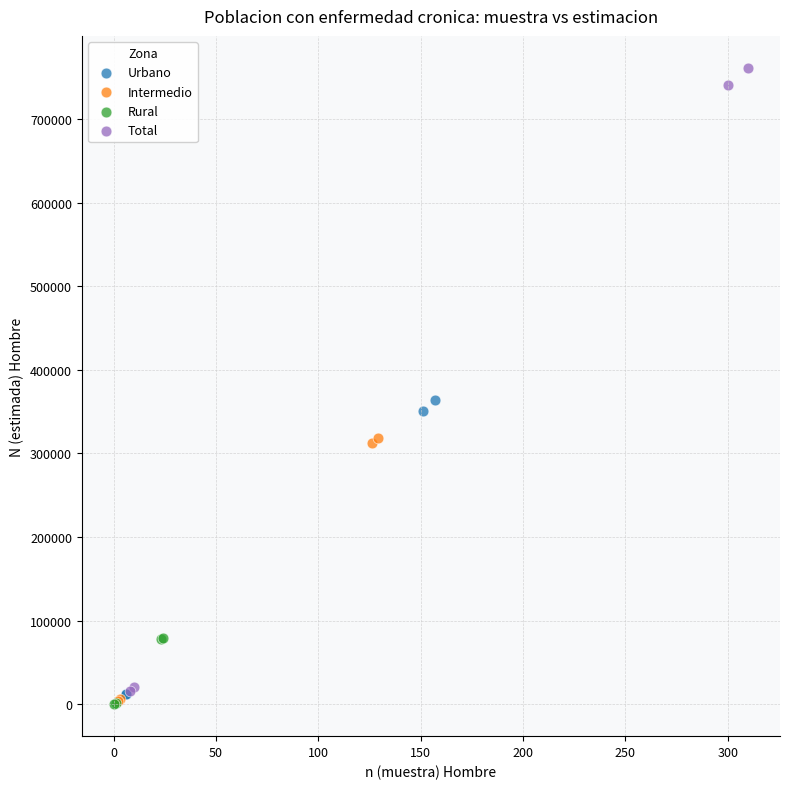

Which series reaches the maximum Y coordinate?

Total